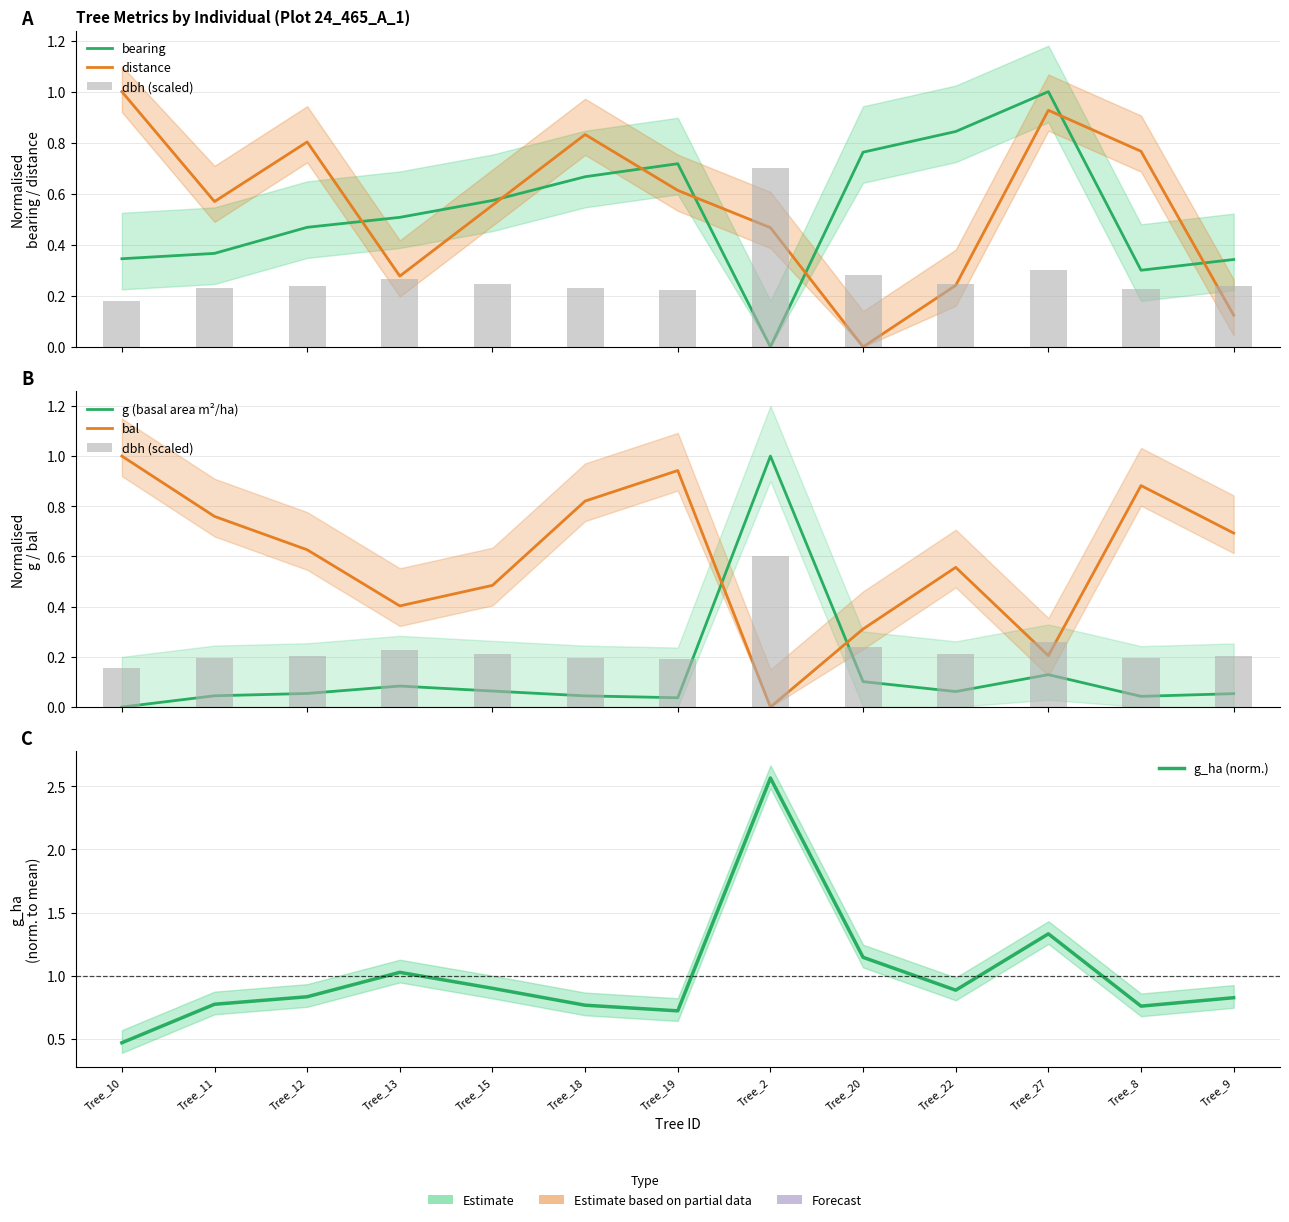

What is the difference between the maximum and second lowest values in the distance series?

0.9